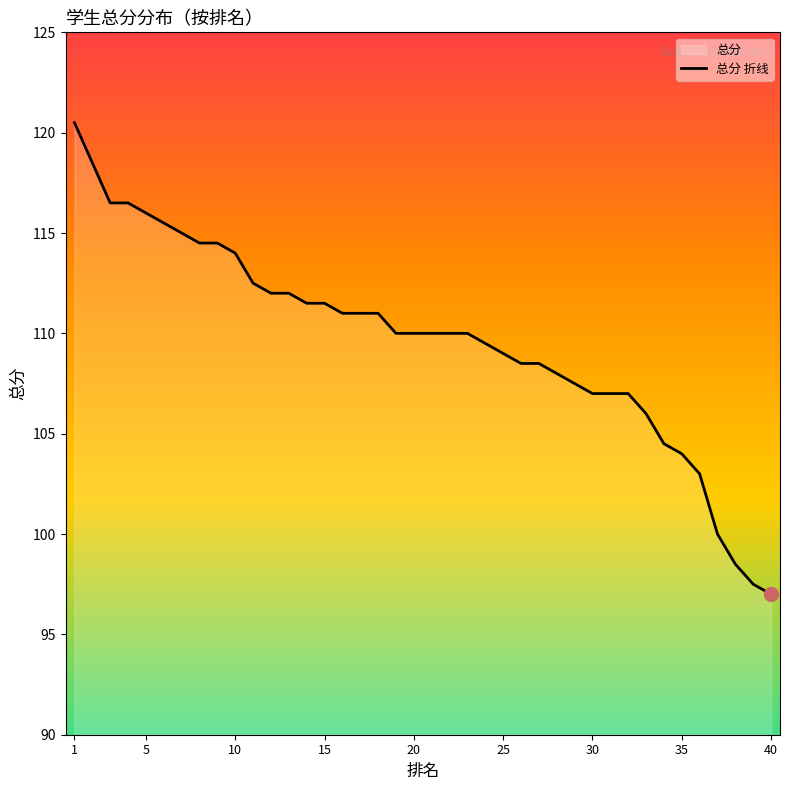

True or false: the data shows 109.0 at 25.

True